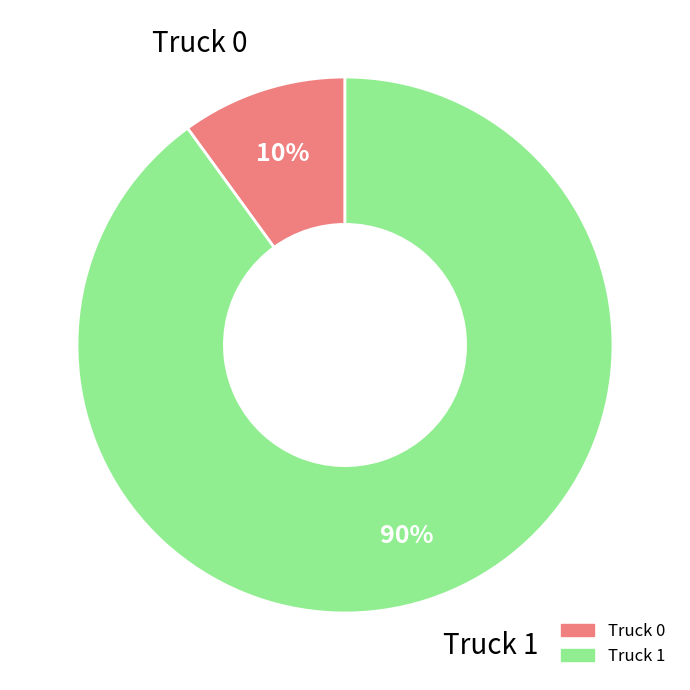

Which slice represents more than half of the pie?

Truck 1